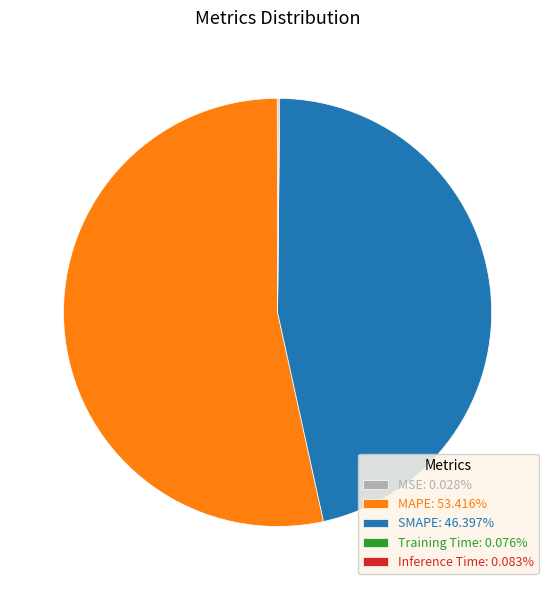

Is there any slice that represents more than half of the pie?

Yes